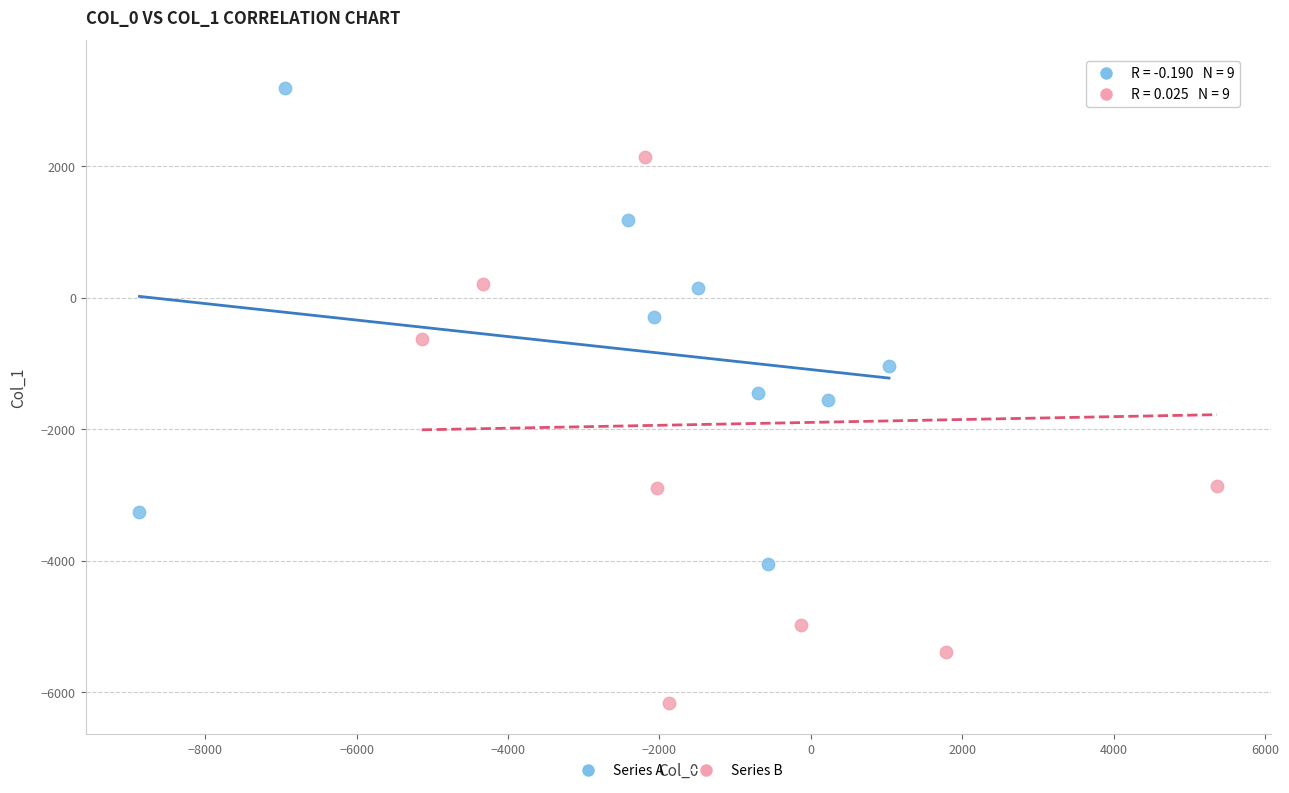

Which series has the largest Y range (max minus min)?

Series B